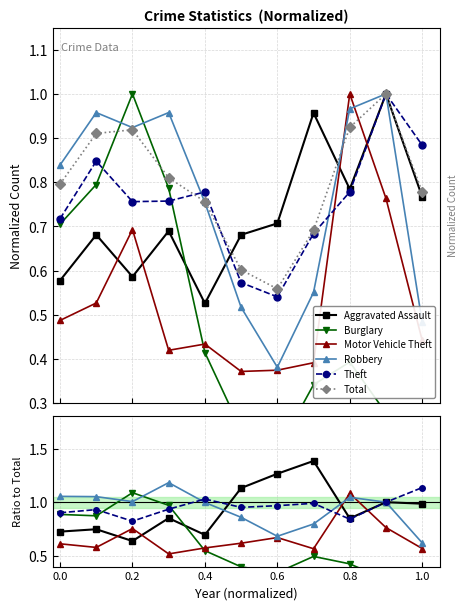

What position from the left is 0.6?

7